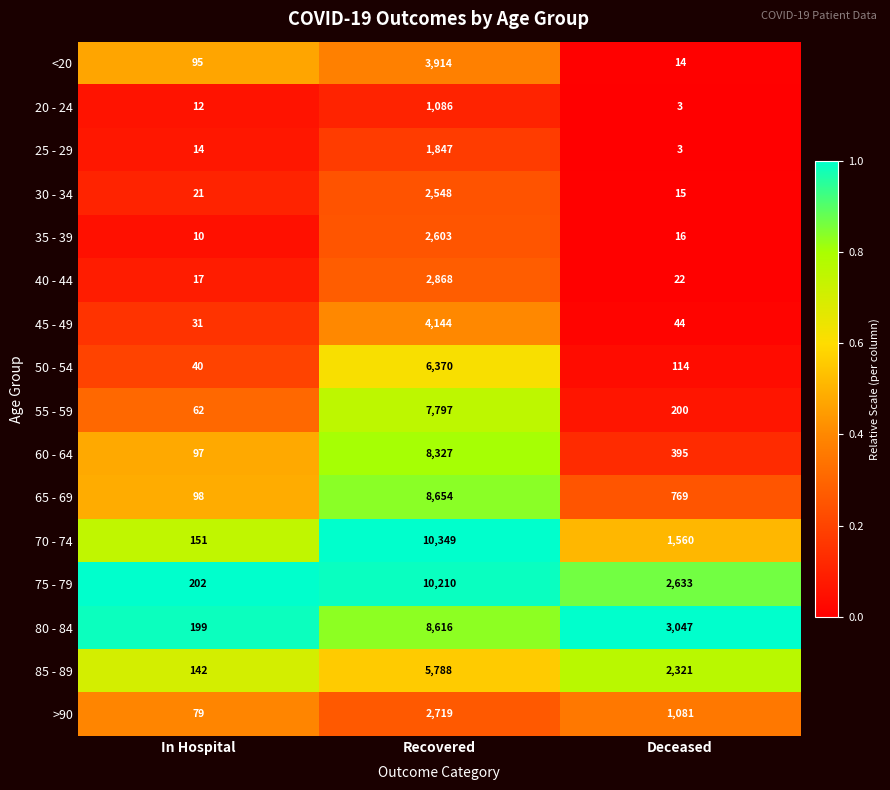

What is the total value across all series at Recovered?

87840